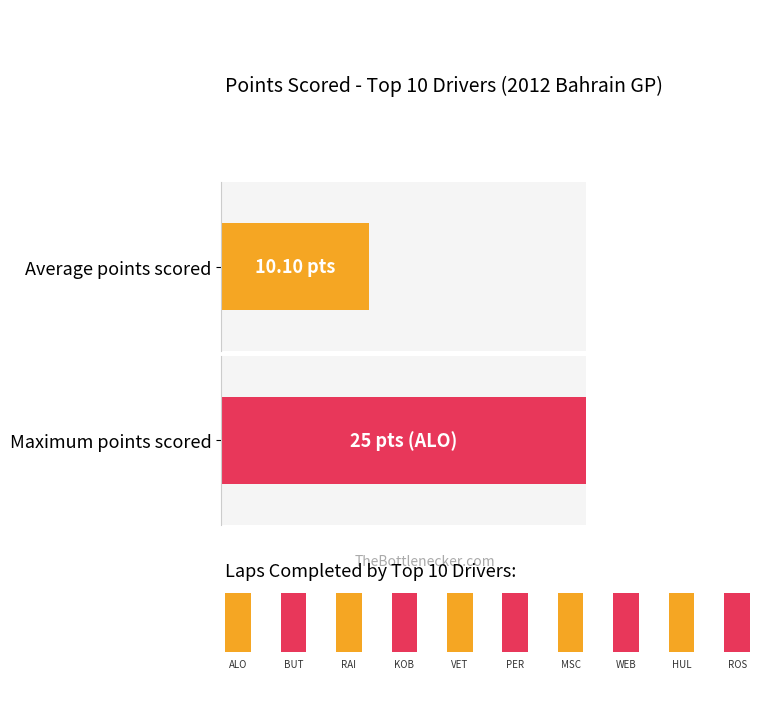

What are all the series names shown in the legend?

Points, Laps